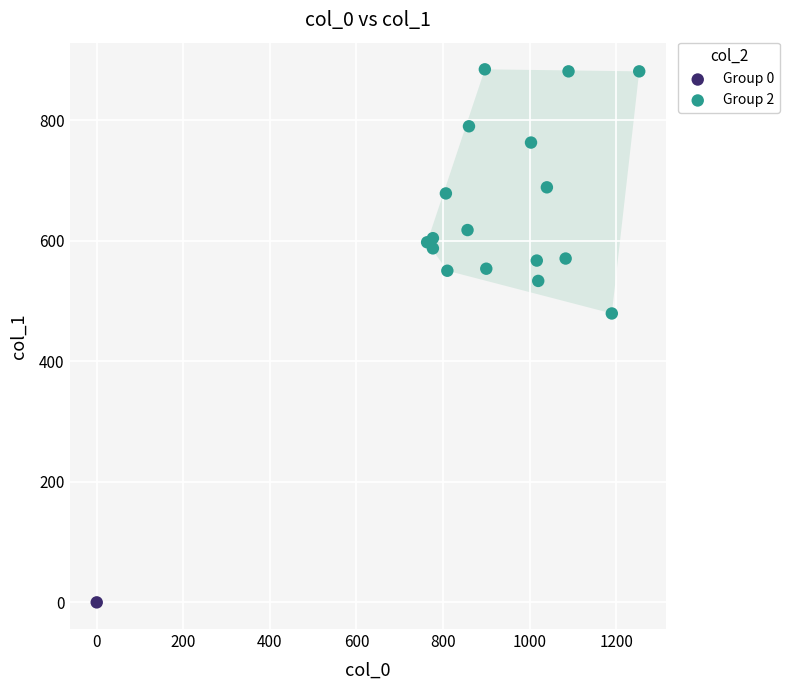

What are all the series names shown in the legend?

Group 0, Group 2